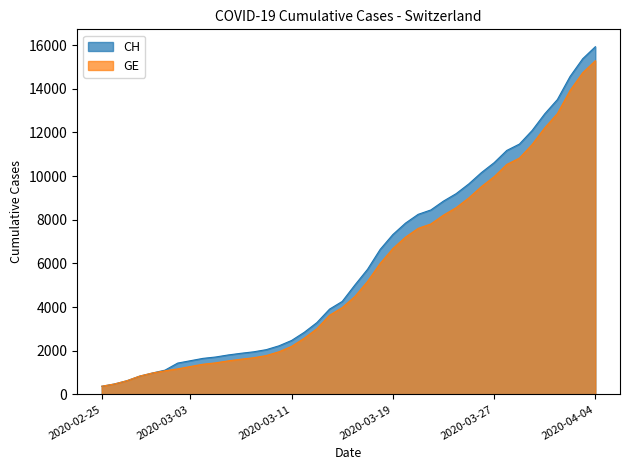

What value does the CH series have at 2020-04-01?

13505